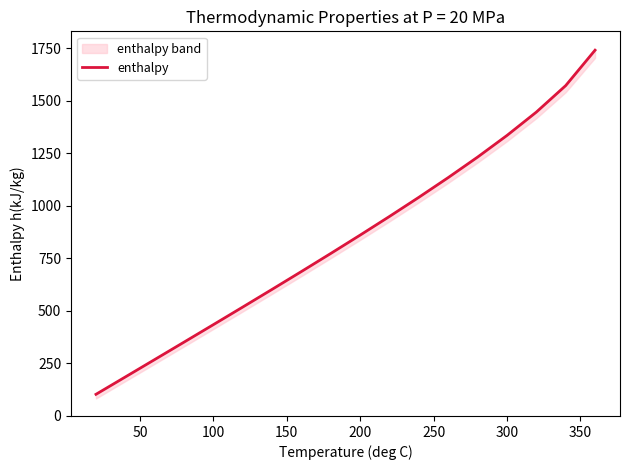

What is the average value?

846.0